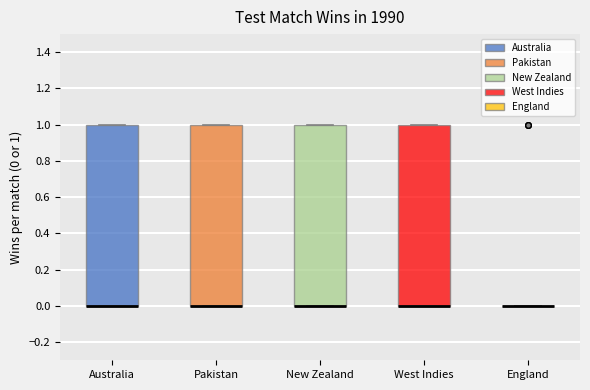

Where is the lower edge of the box for Australia on the y-axis? The values are not printed on the chart, so give them approximately, as read against the axis.

0